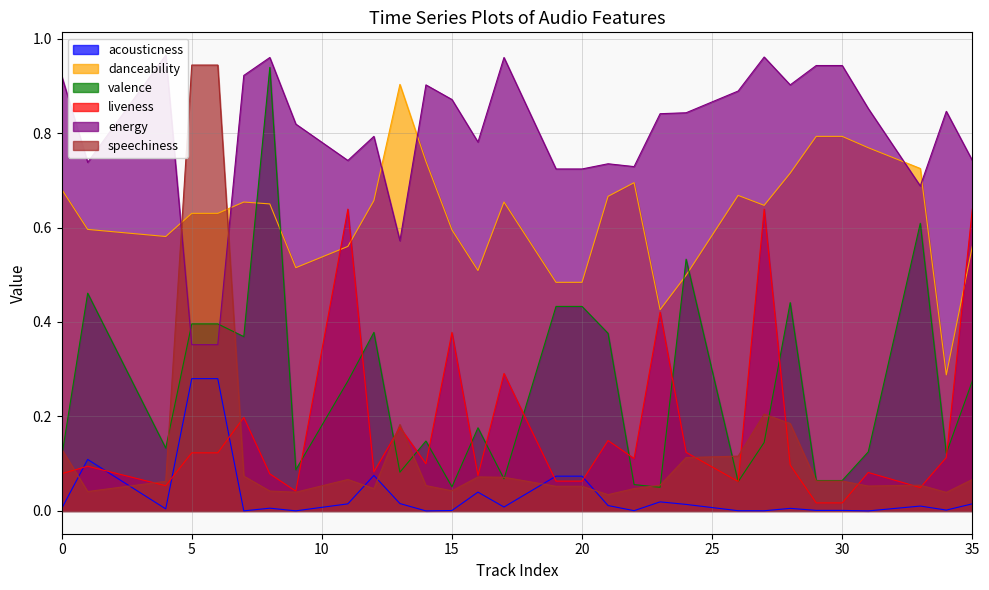

What are all the series names shown in the legend?

acousticness, danceability, valence, liveness, energy, speechiness